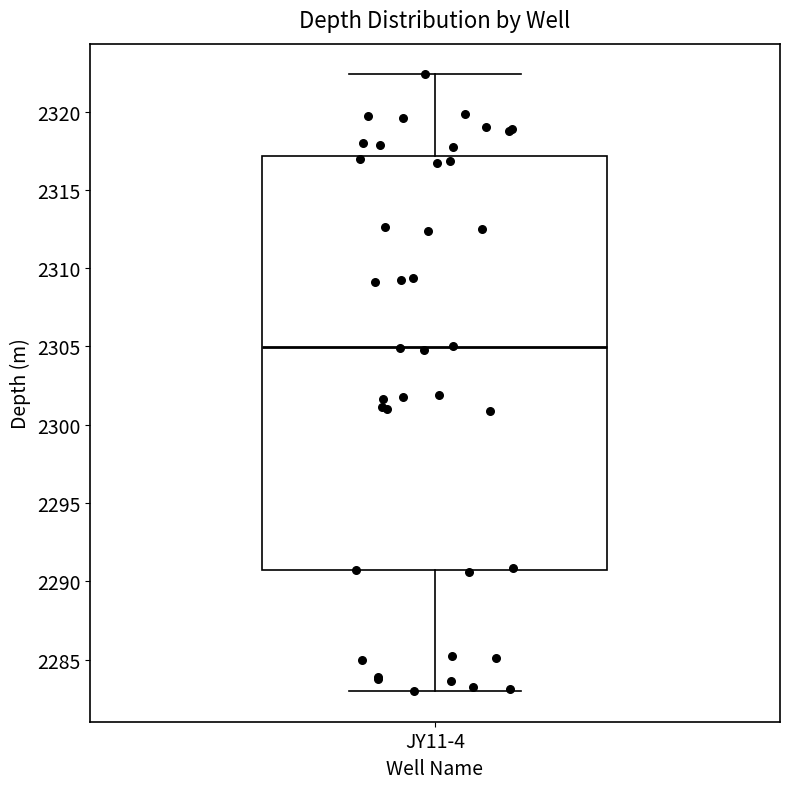

Read this box plot against the y-axis: the position of the median line, the range covered by the box, and the ends of both whiskers. The values are not printed on the chart, so give them approximately, as read against the axis.

median 2305.0, box 2290.5 to 2317.0, whiskers 2283.0 to 2322.5